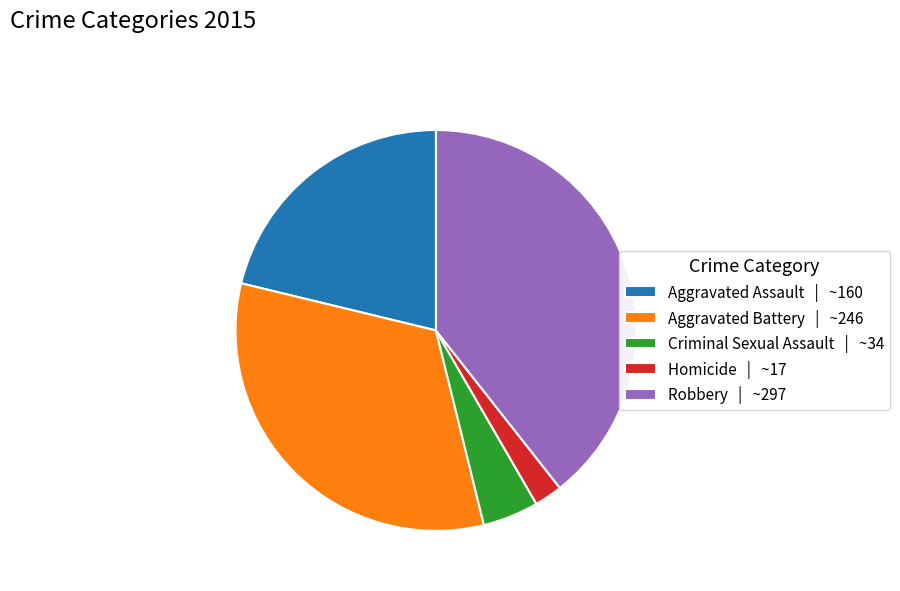

How many slices are in this pie chart?

5